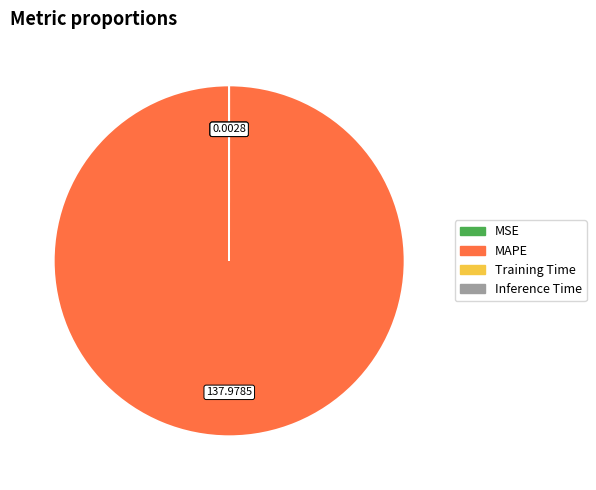

Which category has the biggest portion of the pie?

MAPE